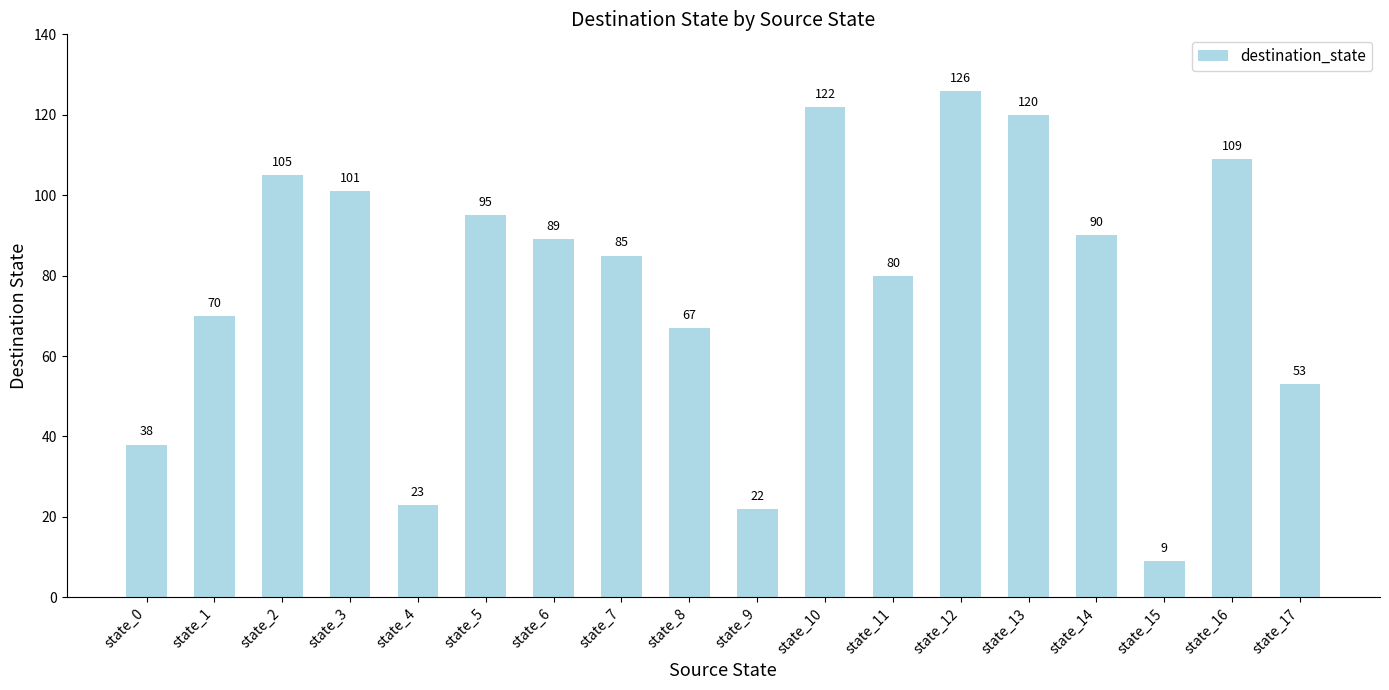

Reading left to right, list all the values displayed in this chart.

state_0=38	state_1=70	state_2=105	state_3=101	state_4=23	state_5=95	state_6=89	state_7=85	state_8=67	state_9=22	state_10=122	state_11=80	state_12=126	state_13=120	state_14=90	state_15=9	state_16=109	state_17=53